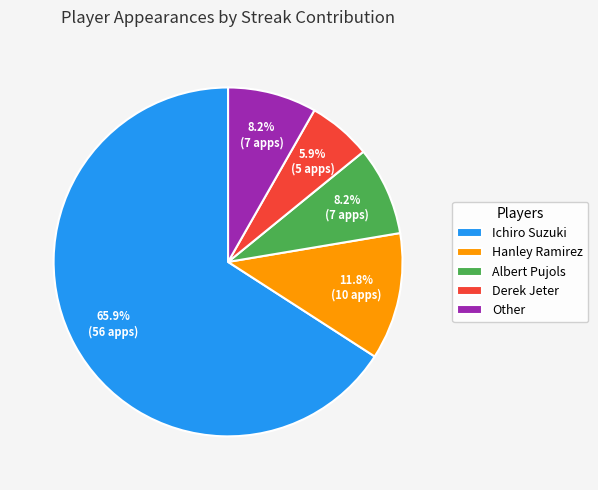

How many segments does this pie chart have?

5